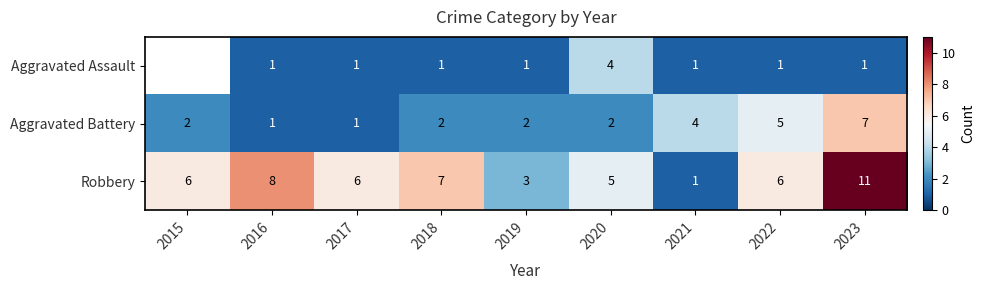

What is the total value across all series at 2018?

10